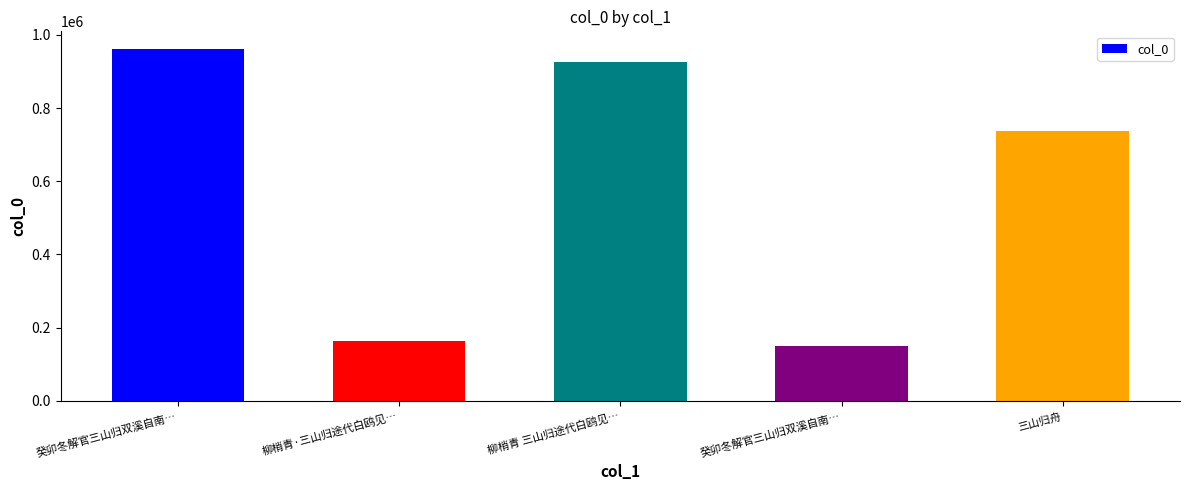

How many values are below 737076?

2